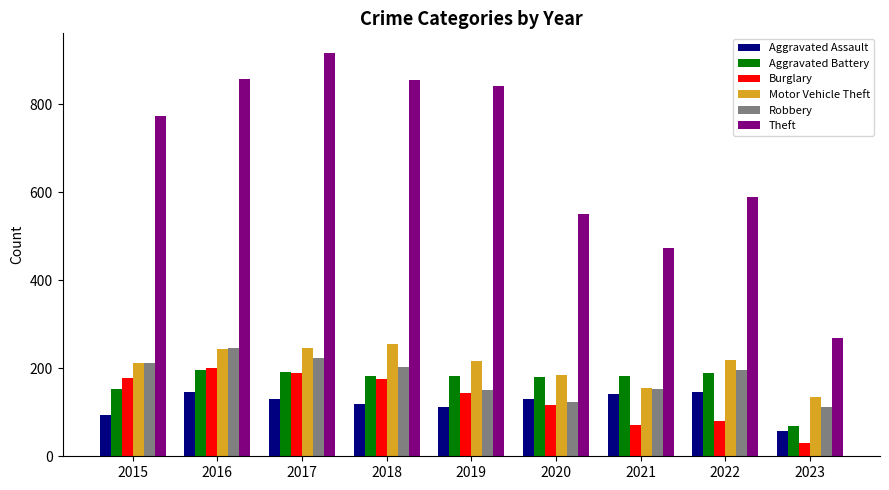

The Burglary series shows 116 at 2020. True or false?

True